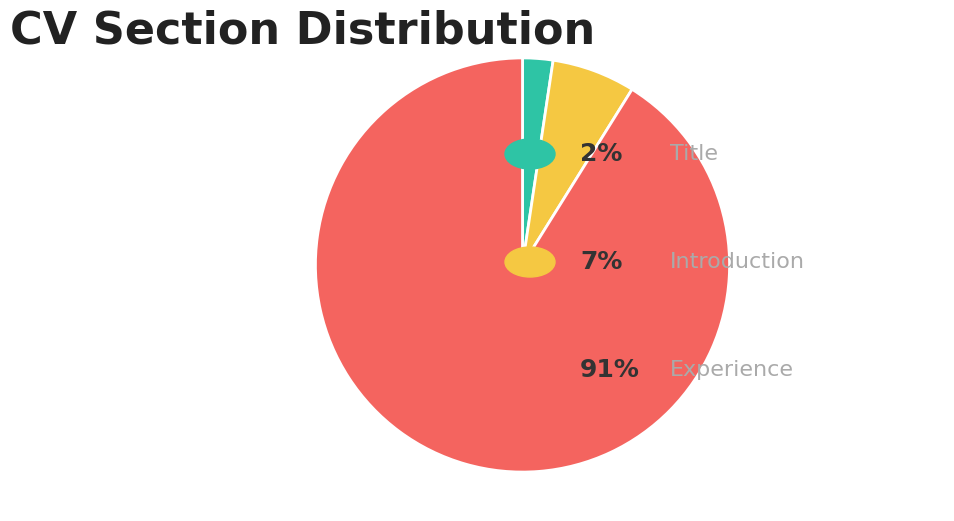

Is there any slice that represents more than half of the pie?

Yes